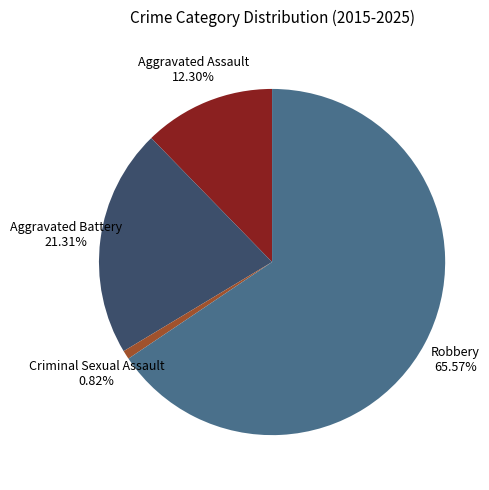

Between Aggravated Battery and Aggravated Assault, which is larger?

Aggravated Battery